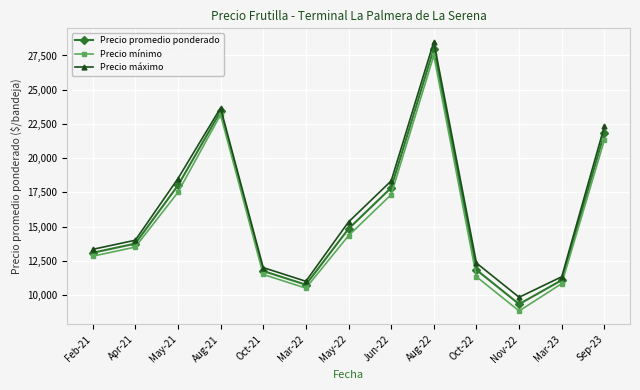

True or false: Precio máximo and Precio promedio ponderado cross at least once.

False